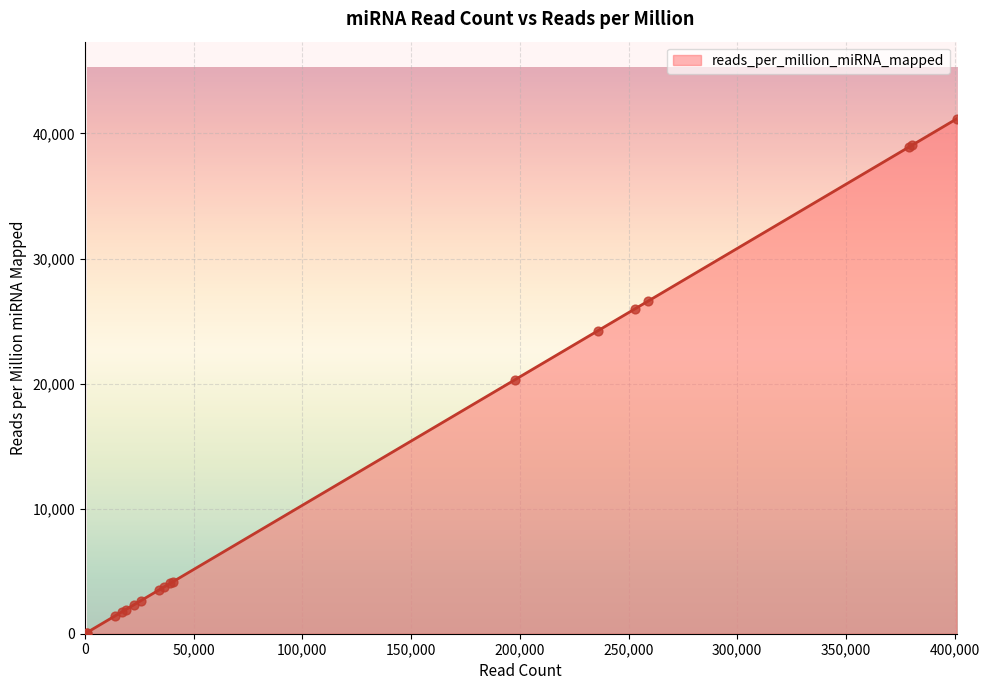

What is the maximum value shown in the chart?

41163.4